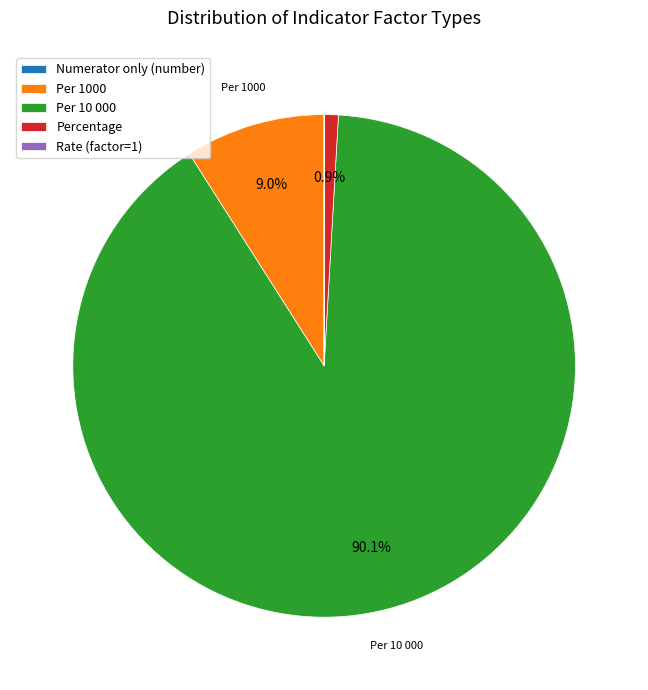

To the nearest percent, what is the difference between the Percentage and Per 10 000 slice percentages?

89%